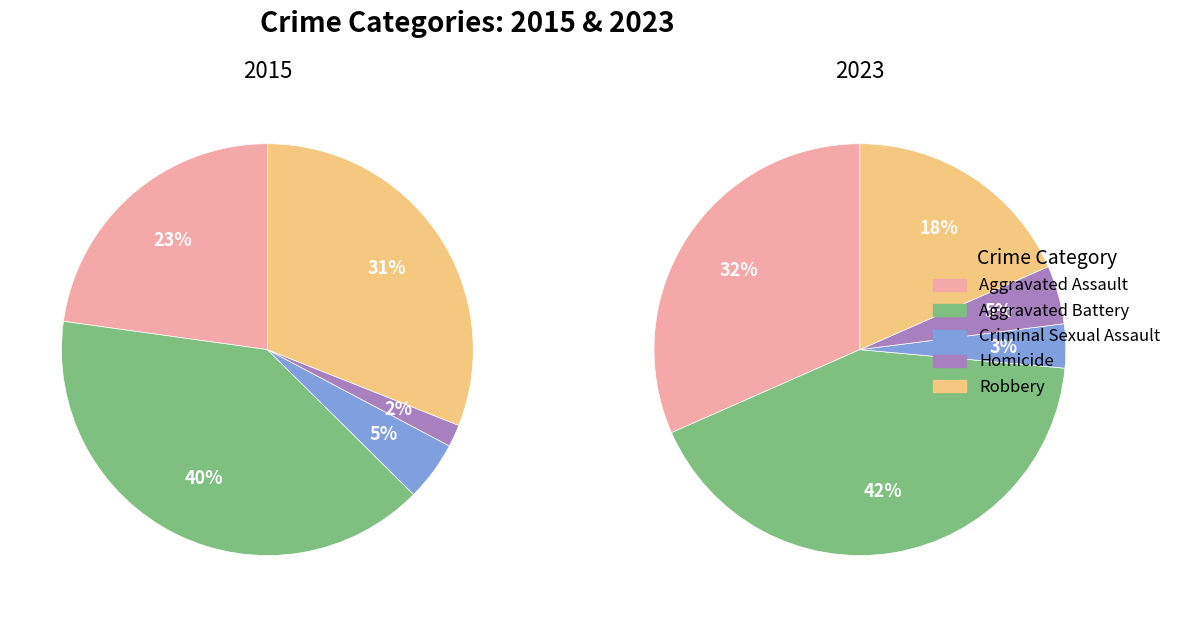

To the nearest percent, what percentage of the pie is Robbery?

31%